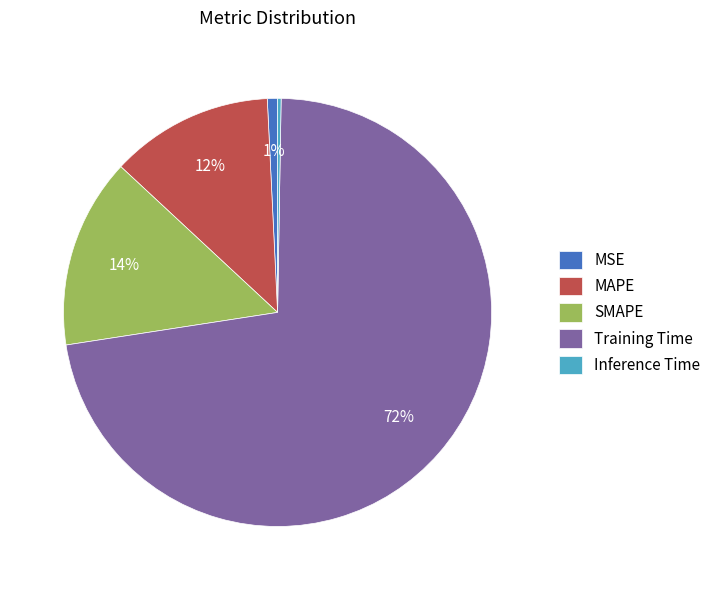

To the nearest percent, what percentage of the pie is MAPE?

12%